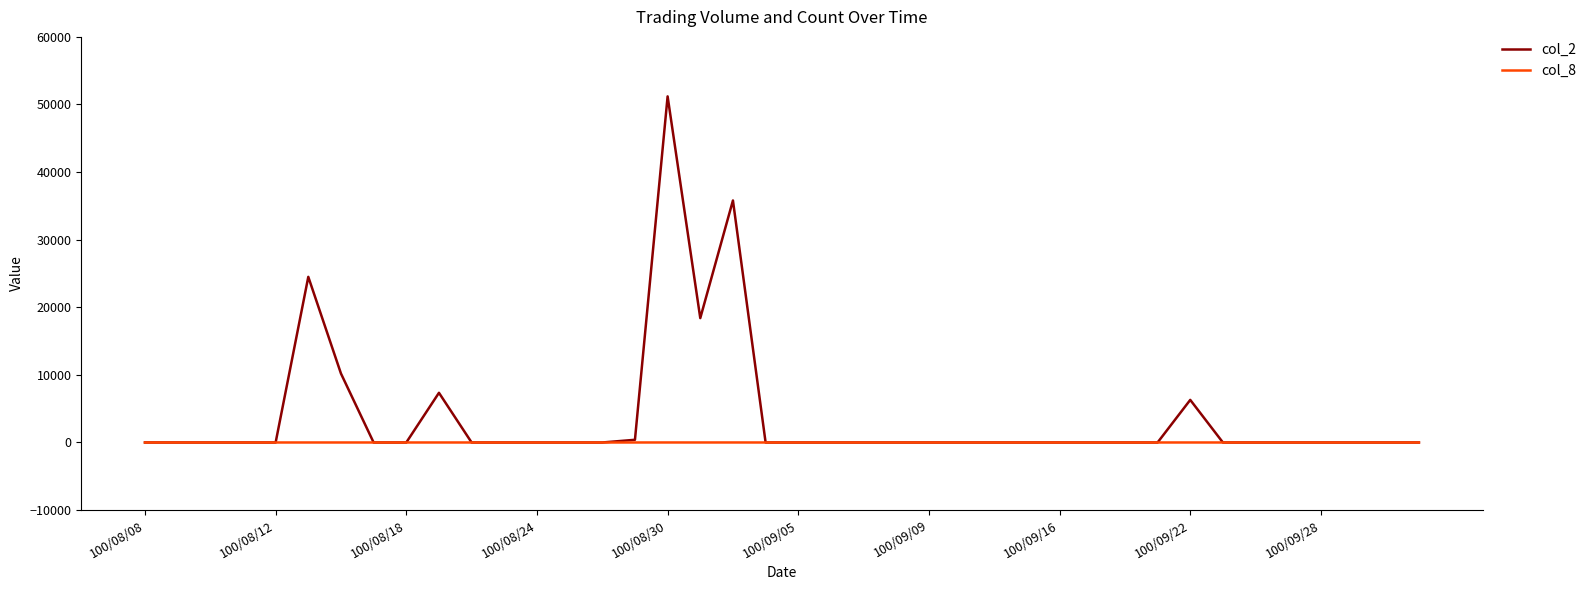

List the series in order of their overall mean, lowest first.

col_8, col_2